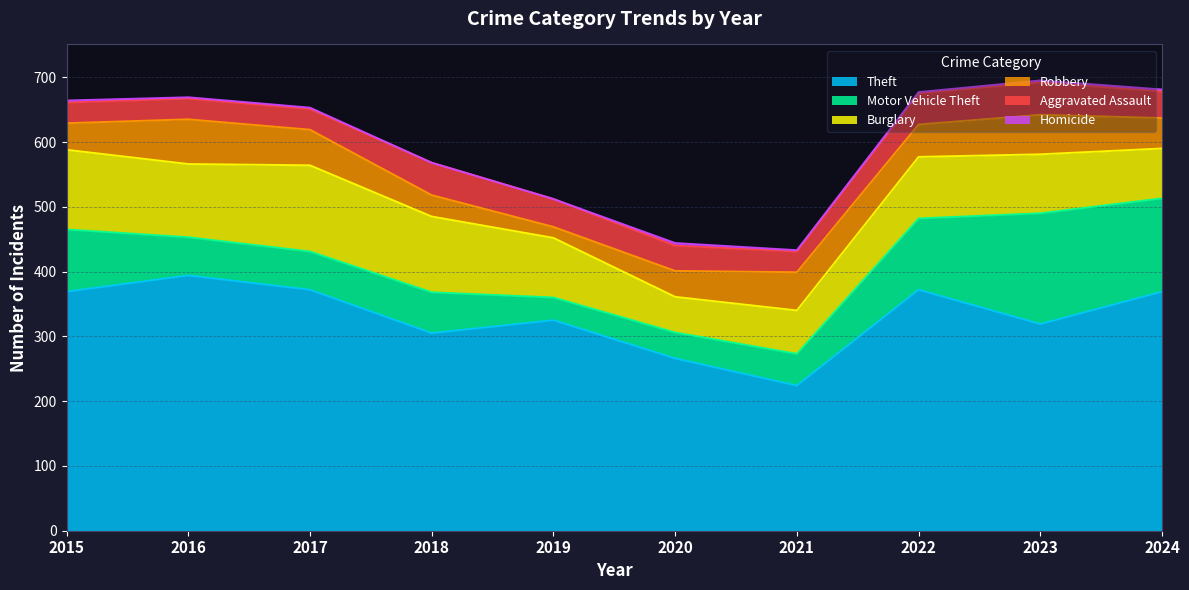

At which label does Motor Vehicle Theft reach its minimum?

2019